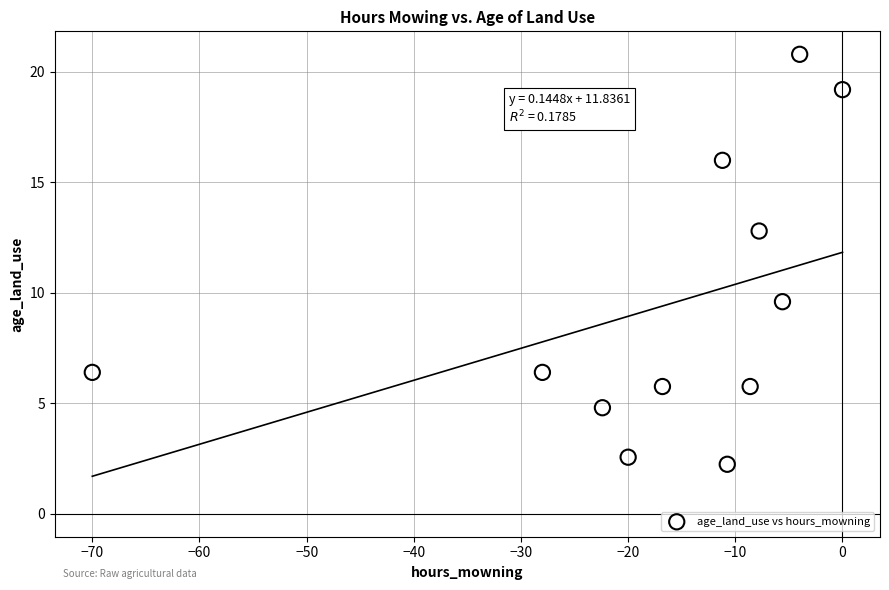

What Y value in the scatter plot is closest to 11?

9.6